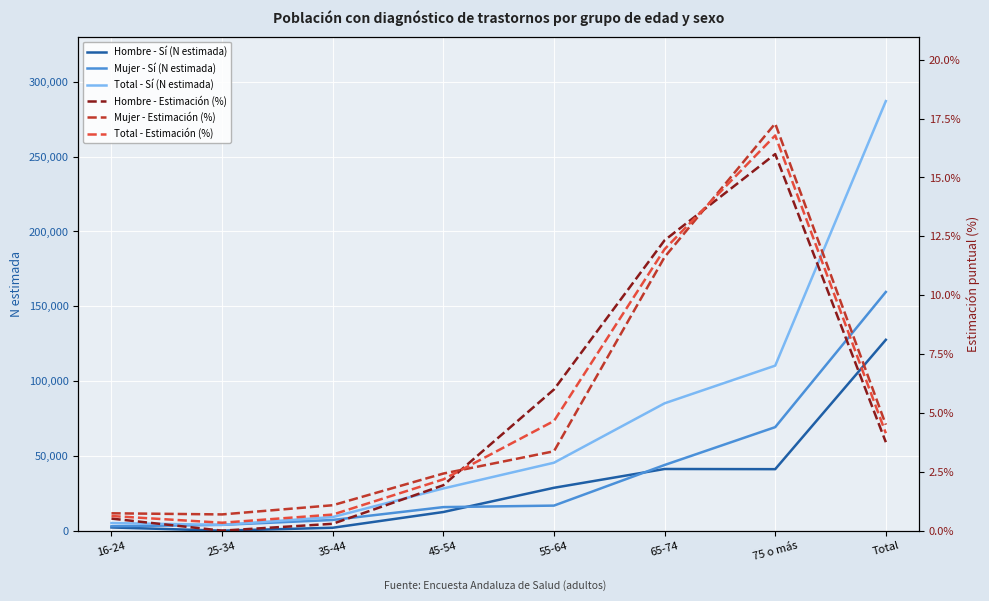

True or false: Mujer - Estimación (%) and Mujer - Sí (N estimada) intersect in this chart.

False